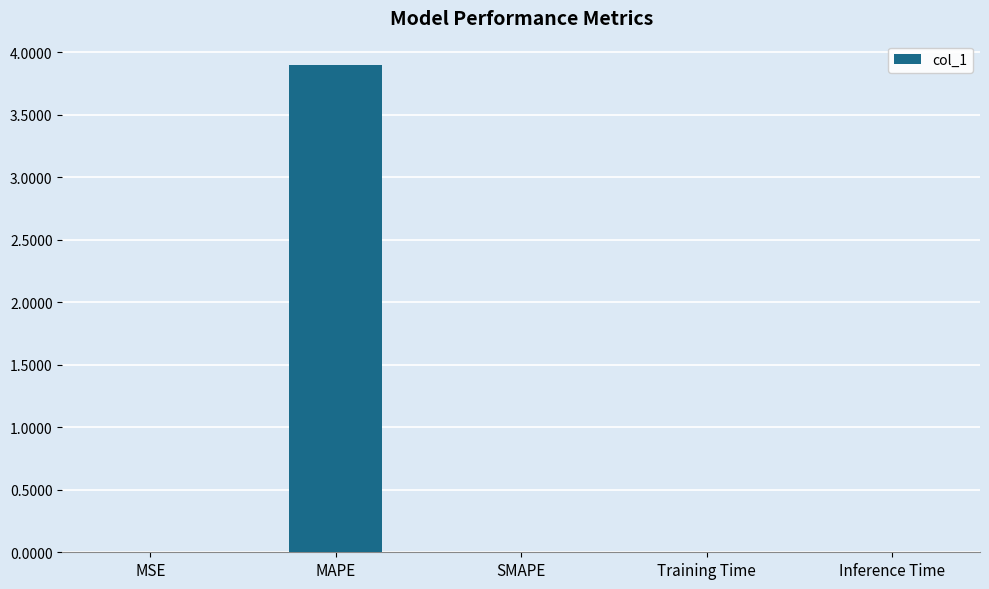

How many series are shown in this chart?

1